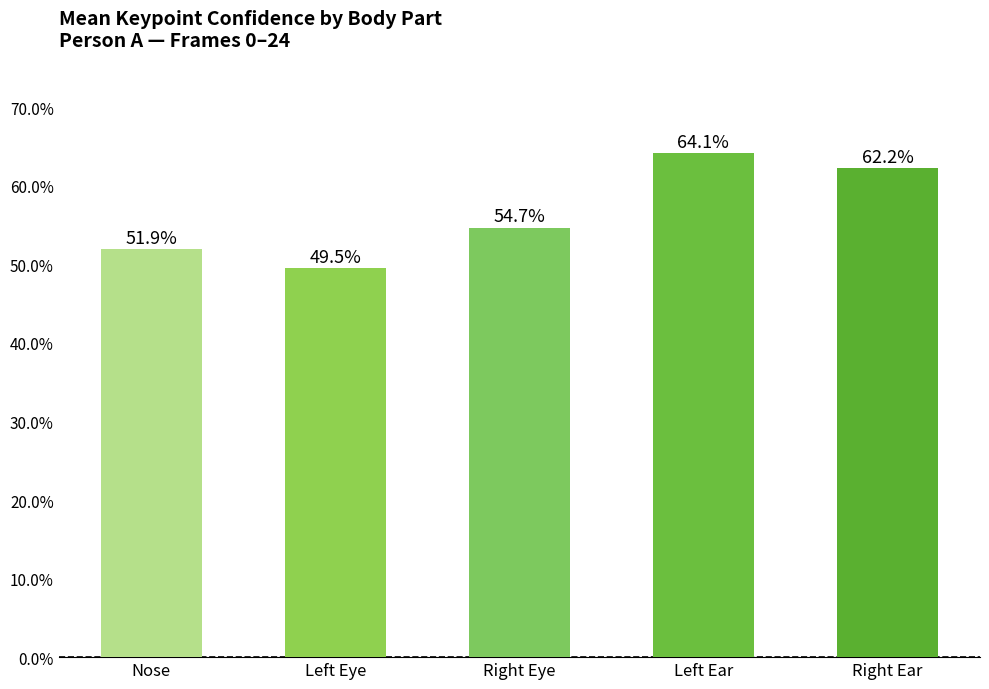

Are the bars horizontal?

No